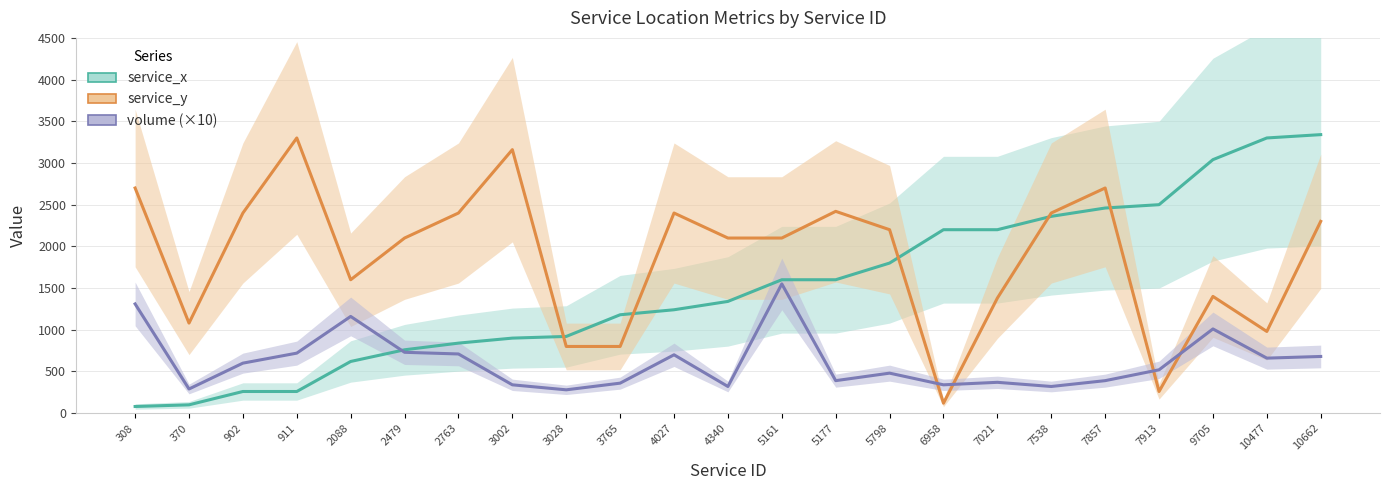

What is the difference between the highest and lowest values at 7857?

2310